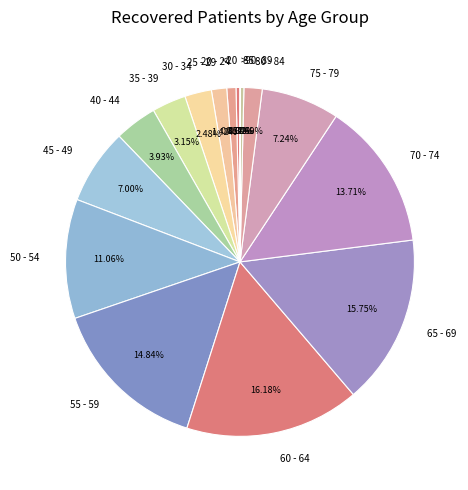

Which has a higher value, 50 - 54 or 70 - 74?

70 - 74